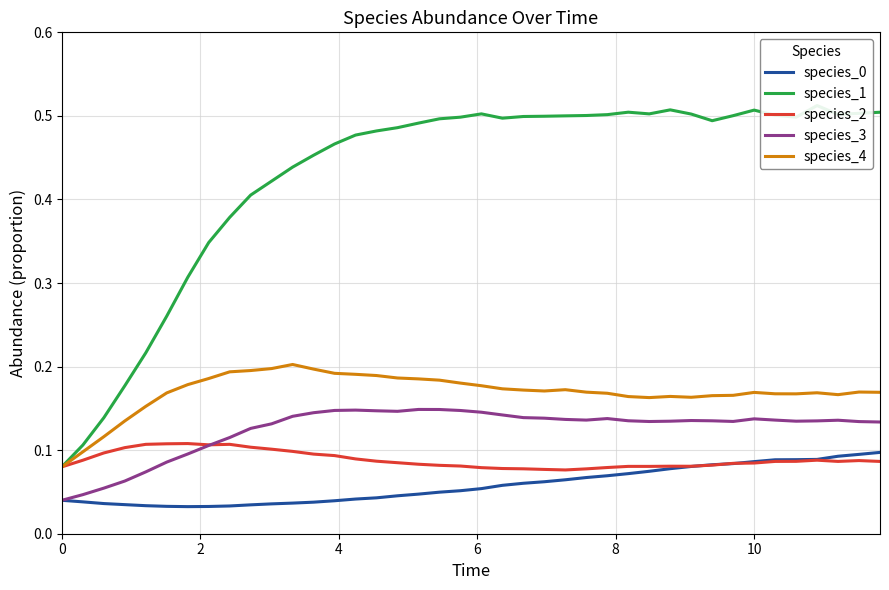

True or false: species_4 has more than 0 points higher than both neighbors.

True